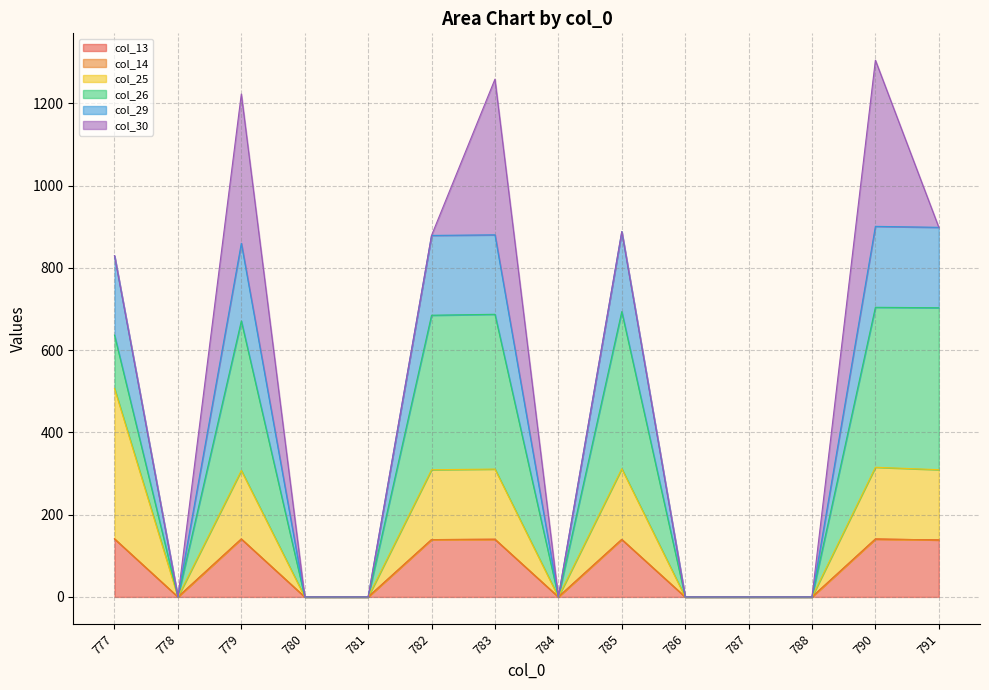

What is the maximum value for col_13?

141.2